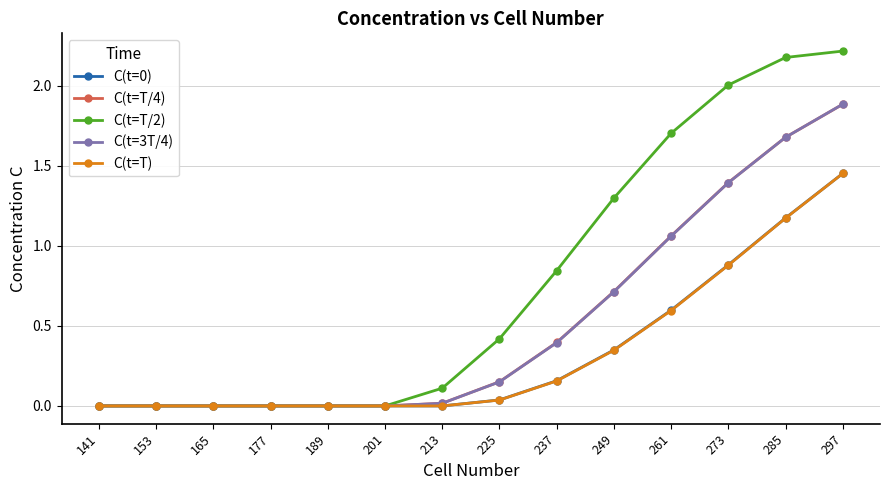

Is it true that C(t=T/2) equals 2.9 at 261?

False